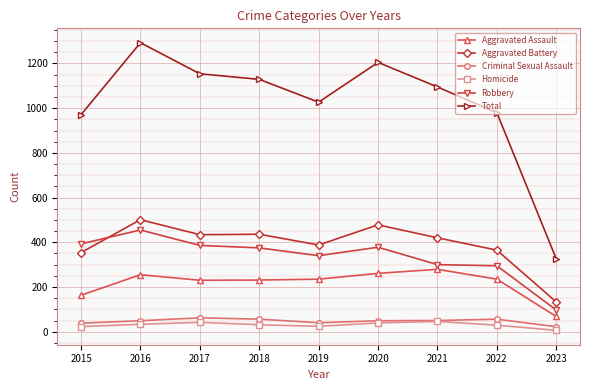

What is the greatest value displayed?

1293